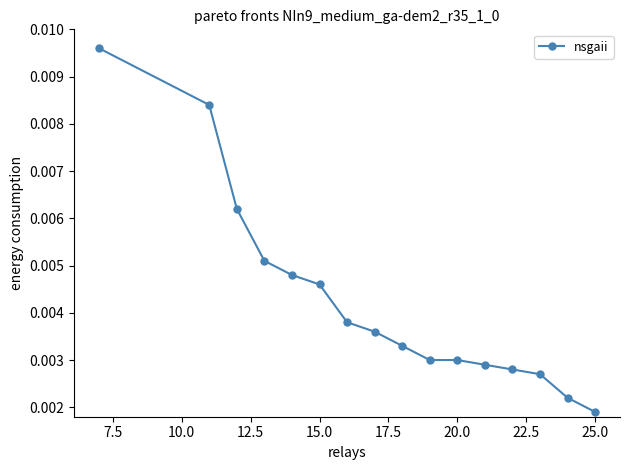

True or false: the data has more than 2 interior local peaks.

False